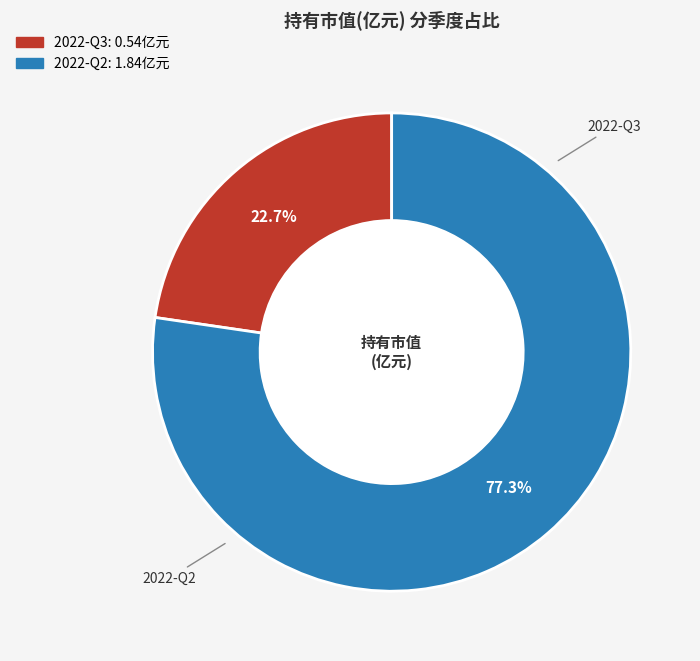

Rank the categories by value from highest to lowest.

2022-Q2, 2022-Q3